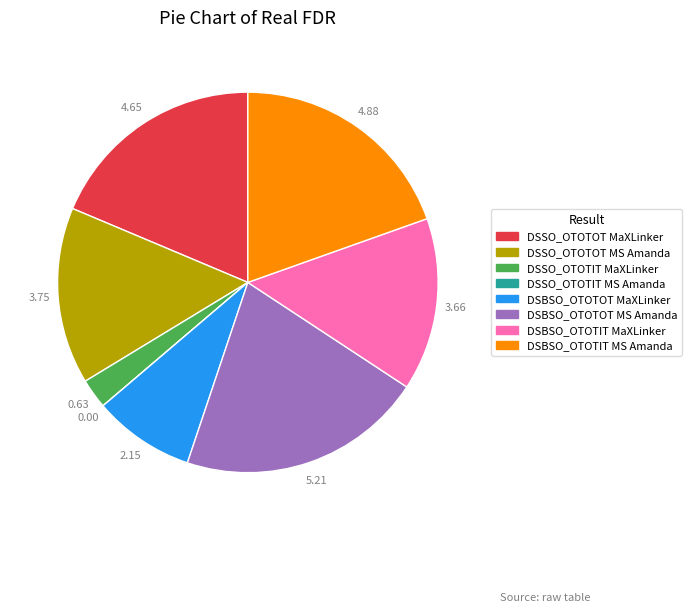

Combined, do DSSO_OTOTIT MaXLinker and DSBSO_OTOTOT MS Amanda account for over 50%?

No